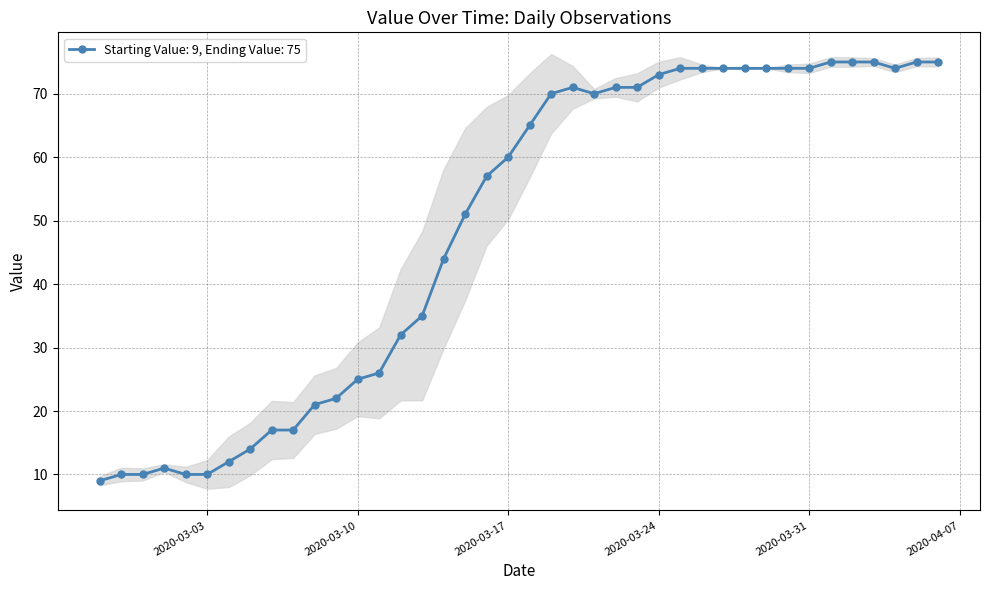

What is the average value?

49